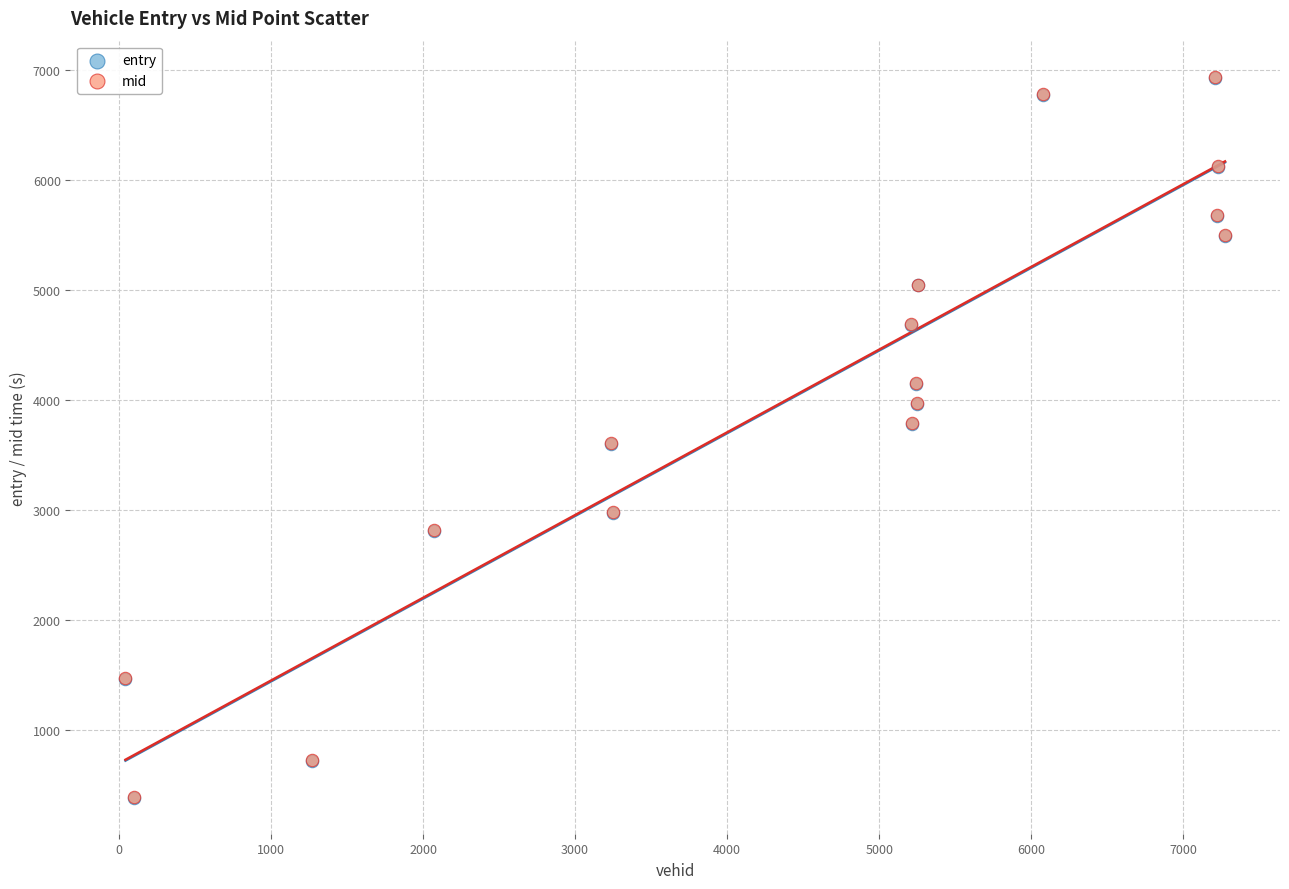

What are all the series names shown in the legend?

entry, mid